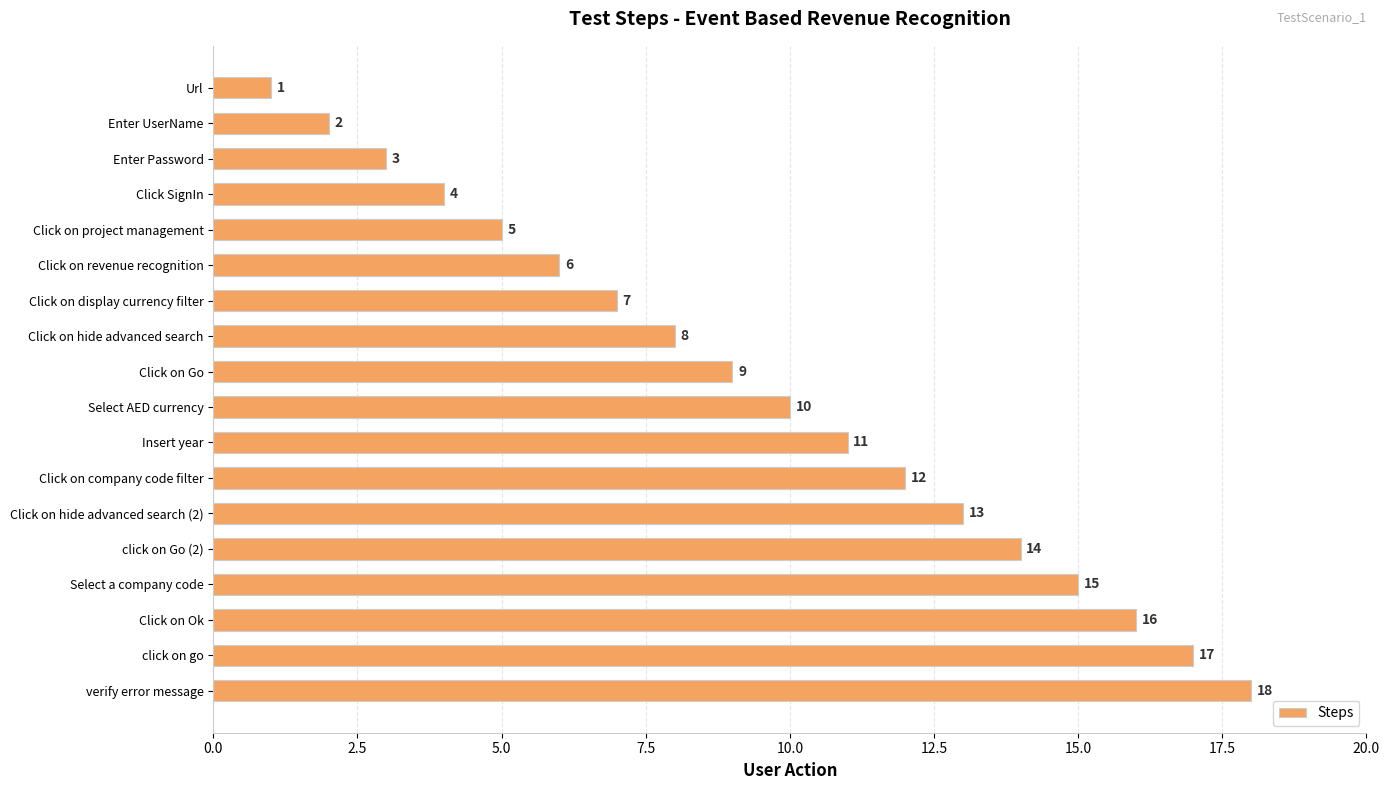

What is the average value?

10